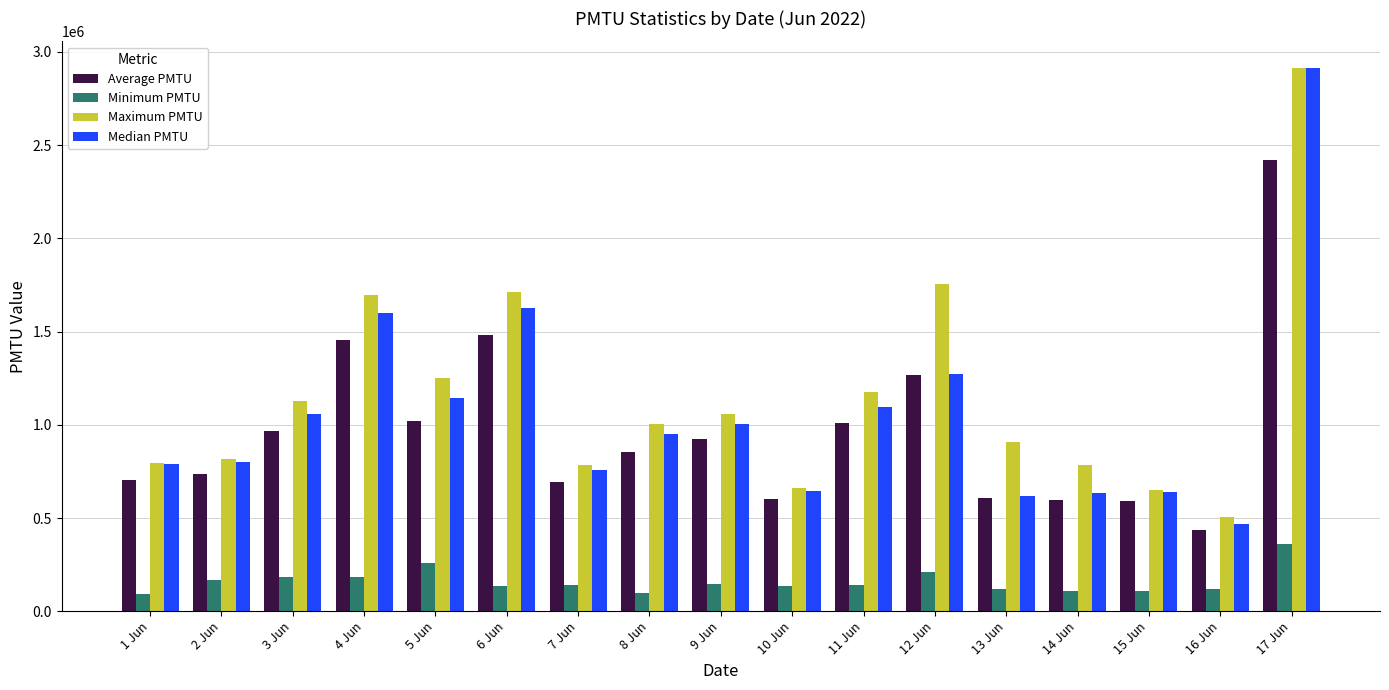

What value does the Maximum PMTU series have at 10 Jun?

662330.8